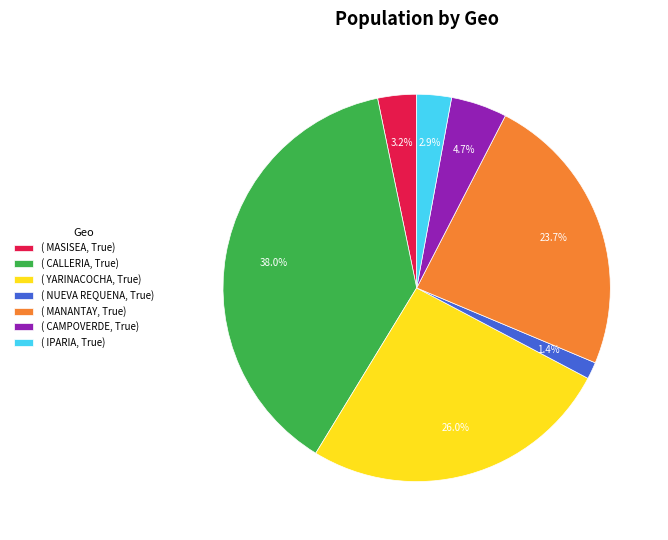

Do ( CAMPOVERDE, True) and ( IPARIA, True) together represent more than half of the pie?

No